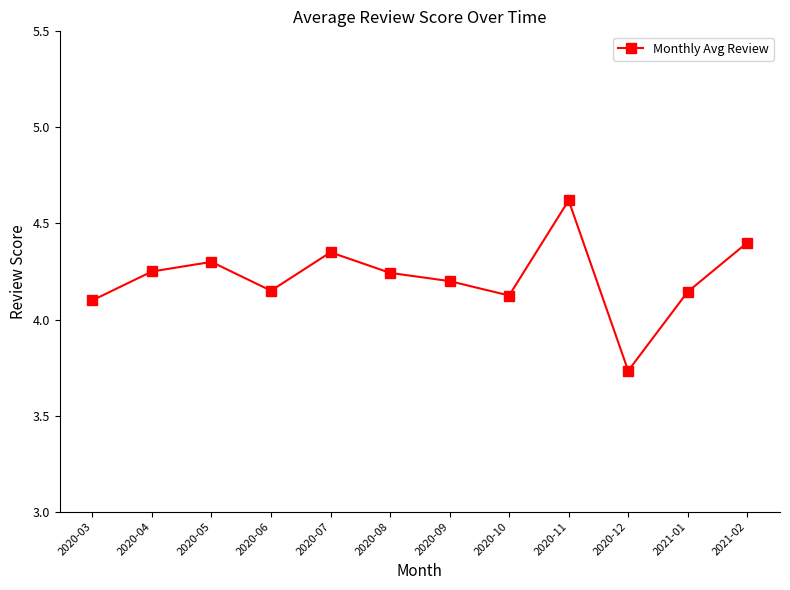

What is the label of the 6th point from the left?

2020-08